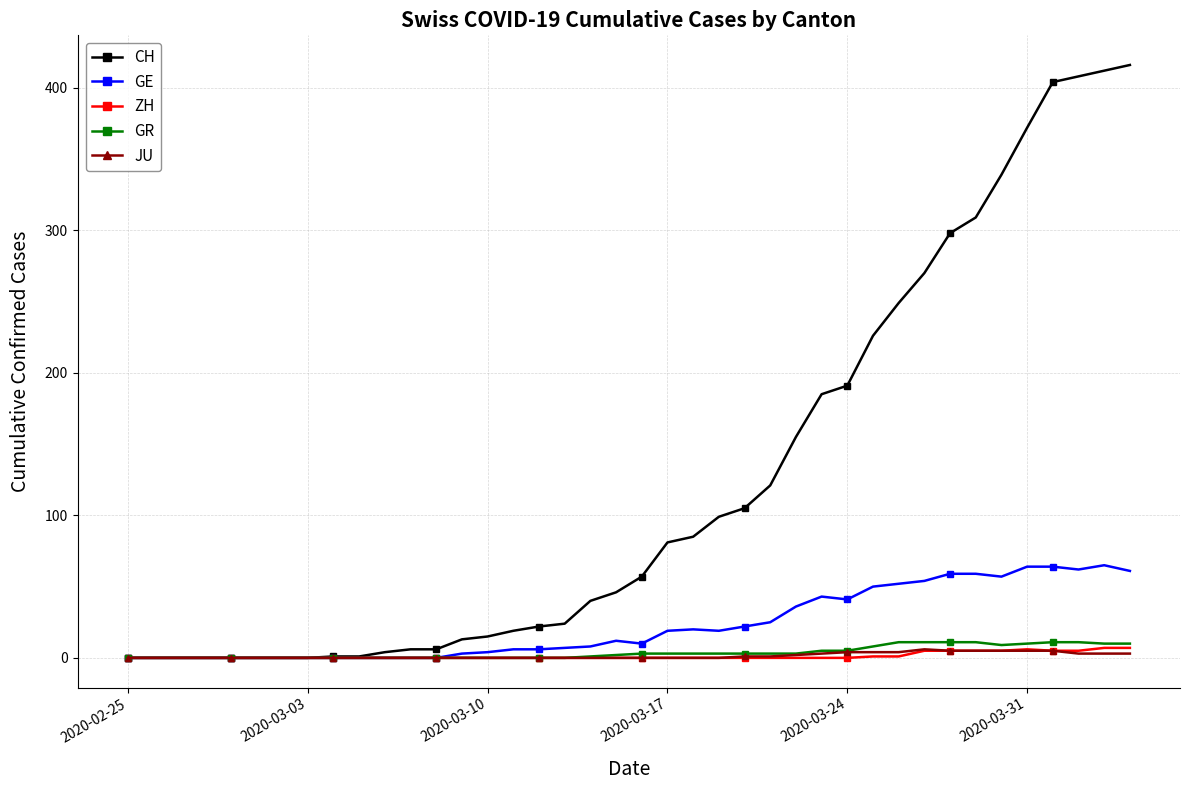

Which series has the widest spread of values?

CH